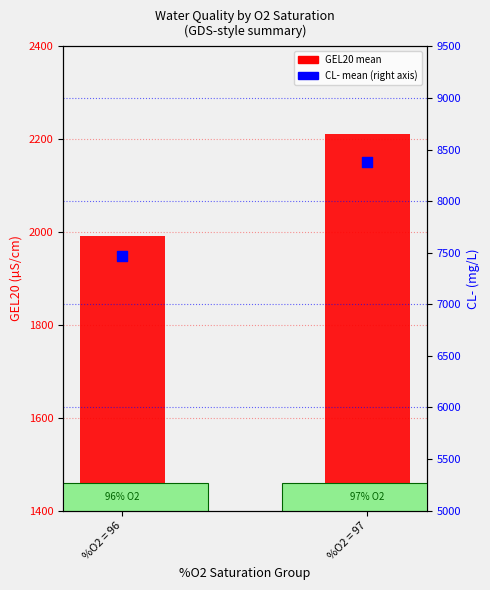

Which series has the widest spread of Y values?

CL- mean